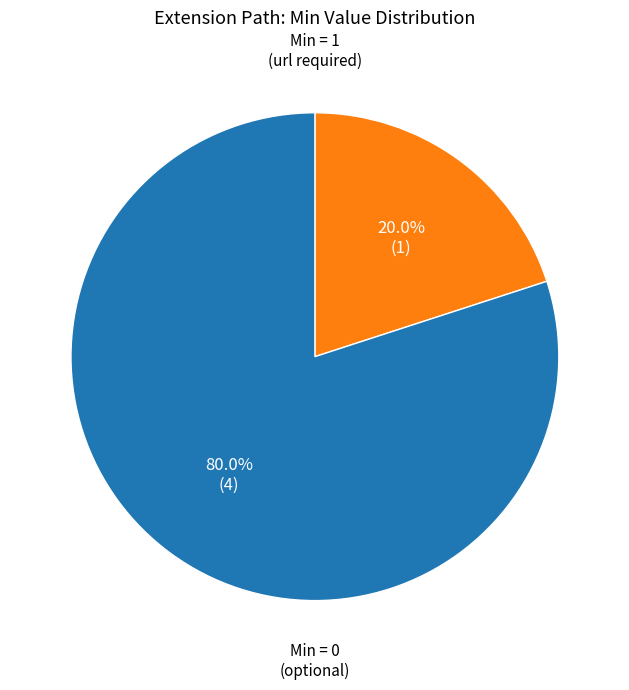

To the nearest percent, what is the average slice percentage?

50%